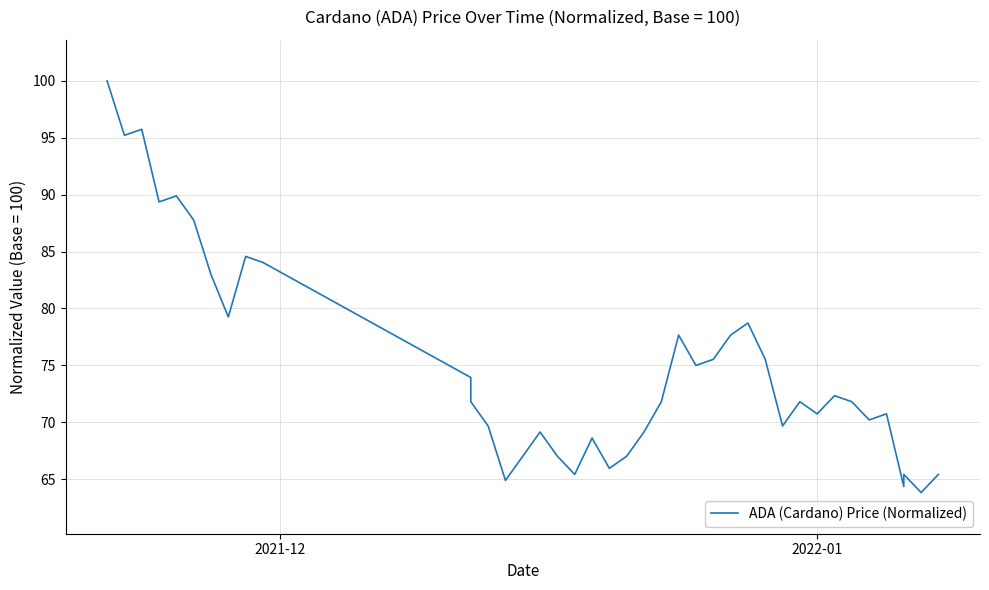

Where does the data first go above 71?

2021-12